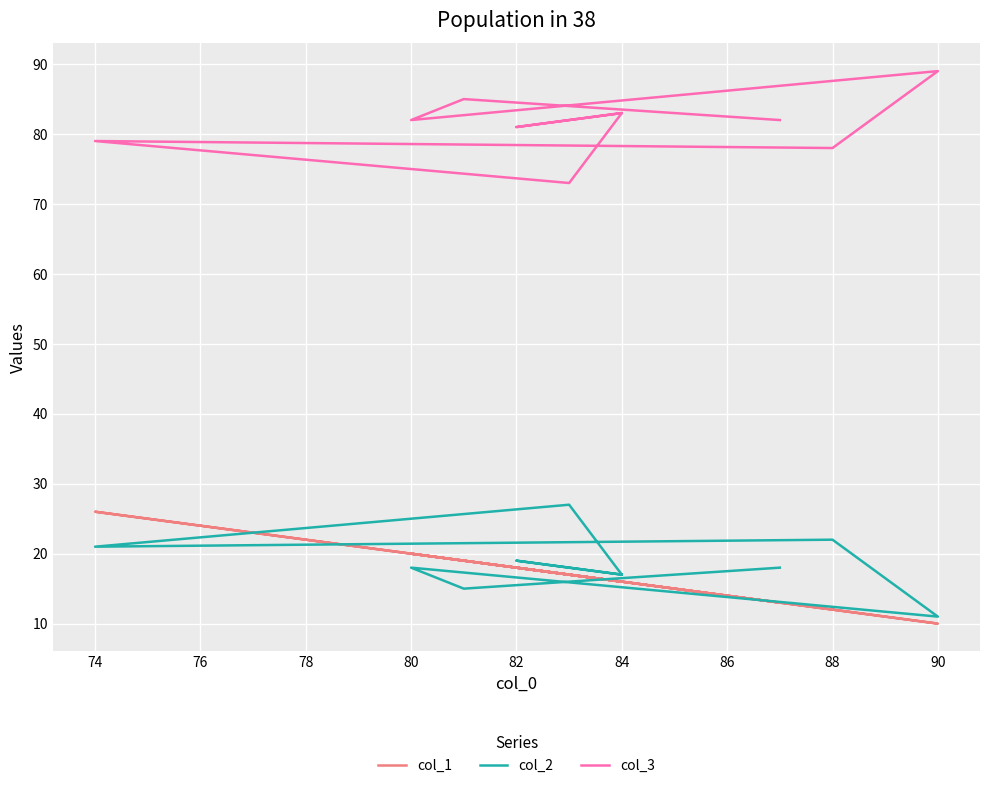

What is the difference between the highest and lowest values at 78?

56